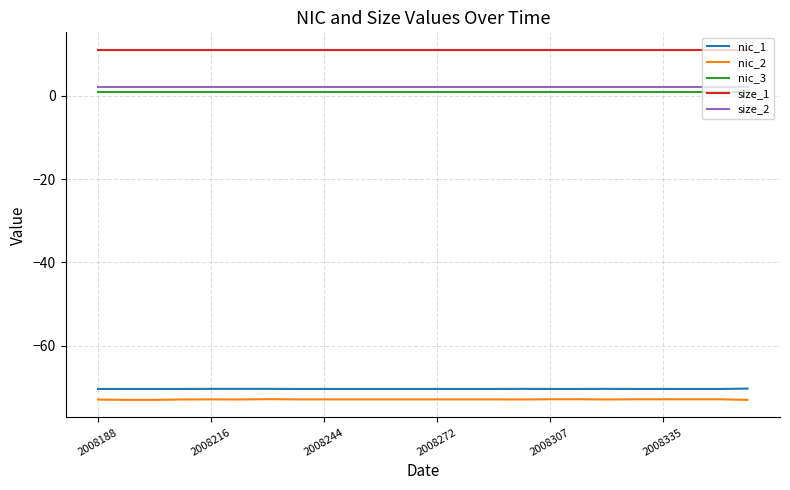

True or false: nic_1 and nic_2 cross at least once.

False